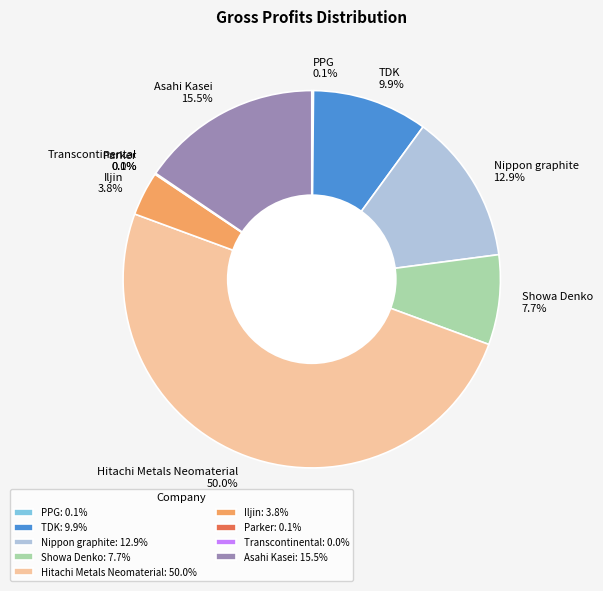

What percentage is NOT represented by TDK 9.9%?

90.1%